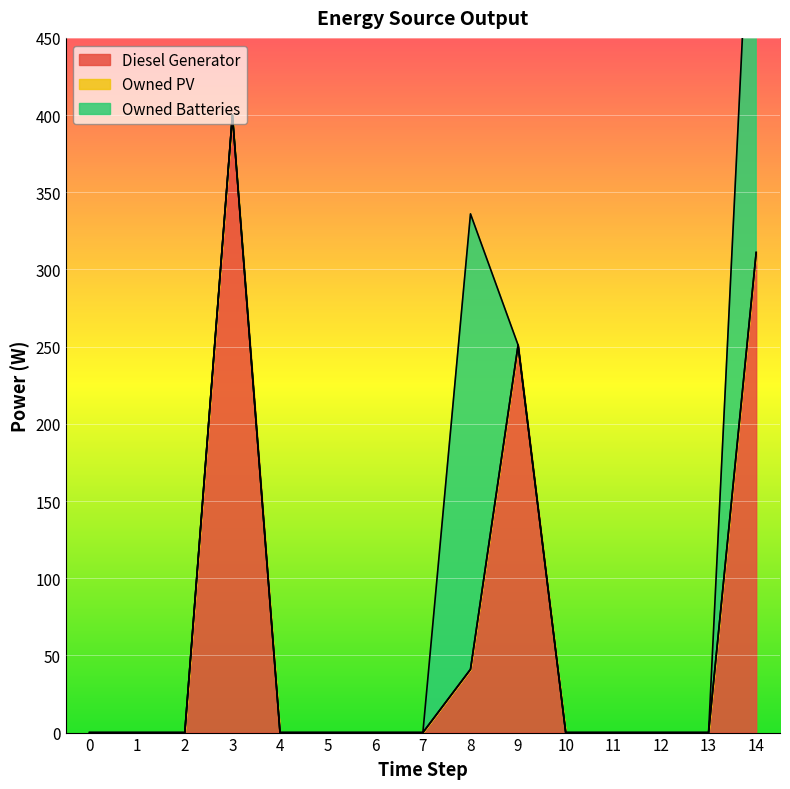

The Owned Batteries series shows 0 at 13. True or false?

True